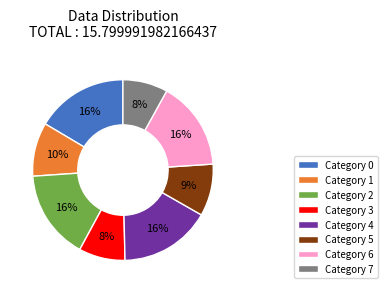

Is it true that Category 1 is 10% of the pie?

True